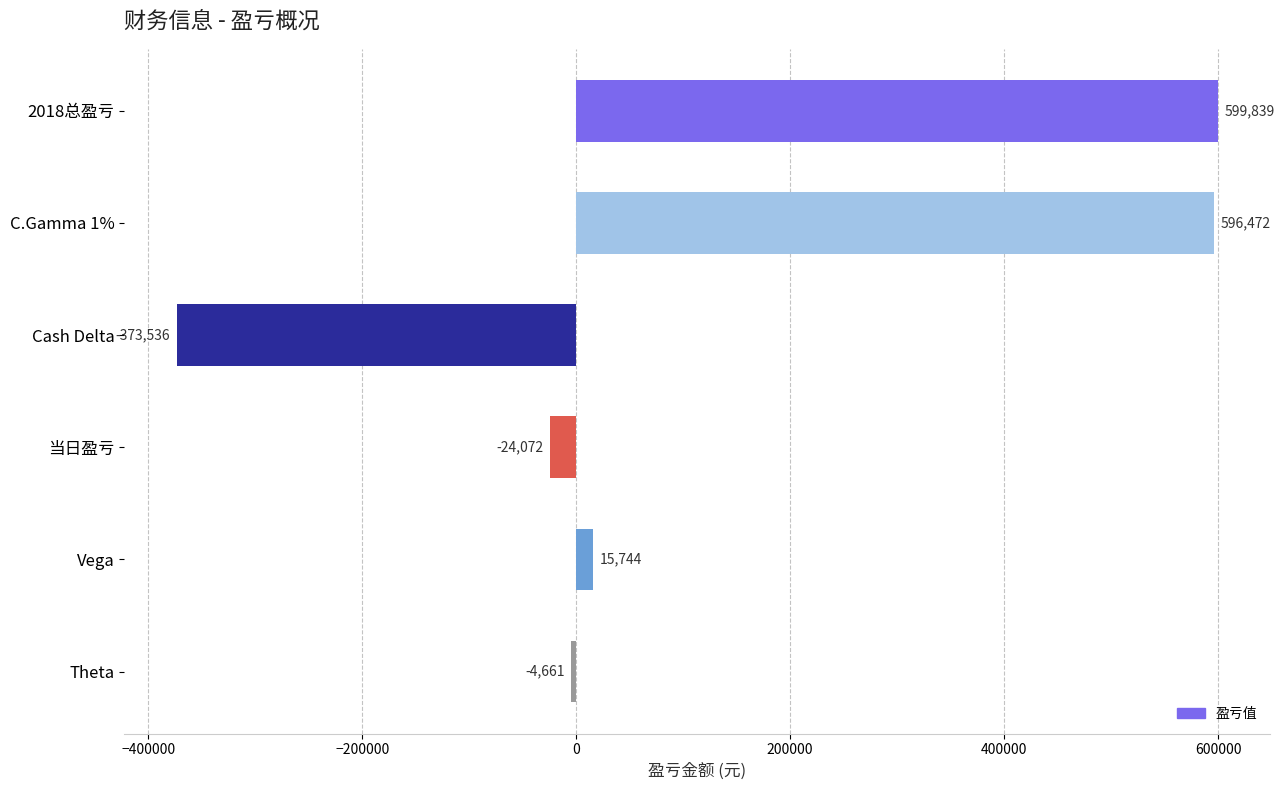

List the labels in order of value, largest first.

2018总盈亏, C.Gamma 1%, Vega, Theta, 当日盈亏, Cash Delta